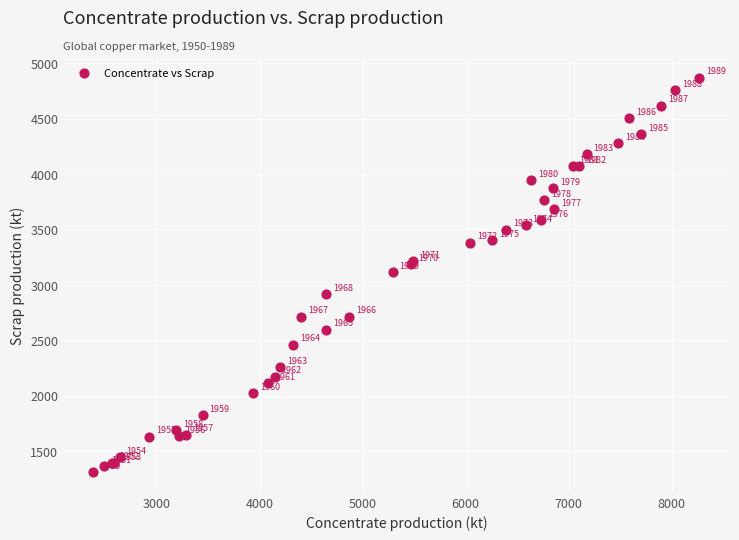

What Y value in the scatter plot is closest to 3089?

3112.3